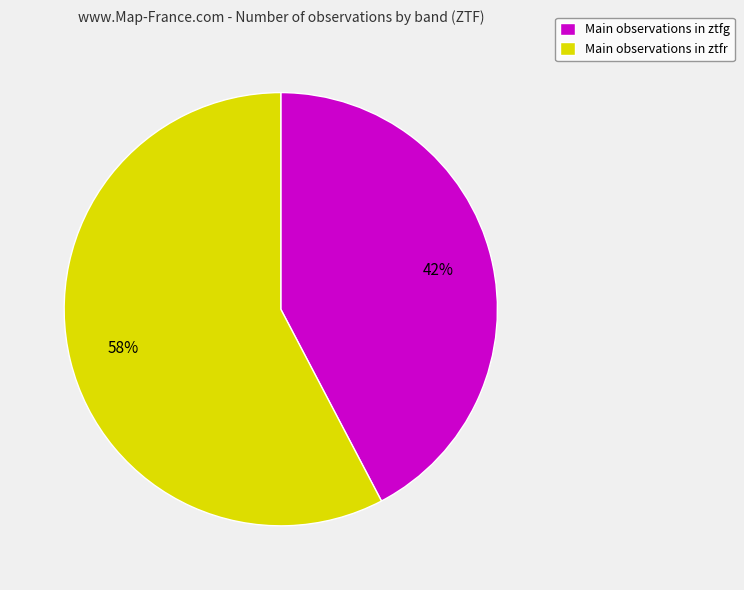

Which category has the smallest portion of the pie?

Main observations in ztfg